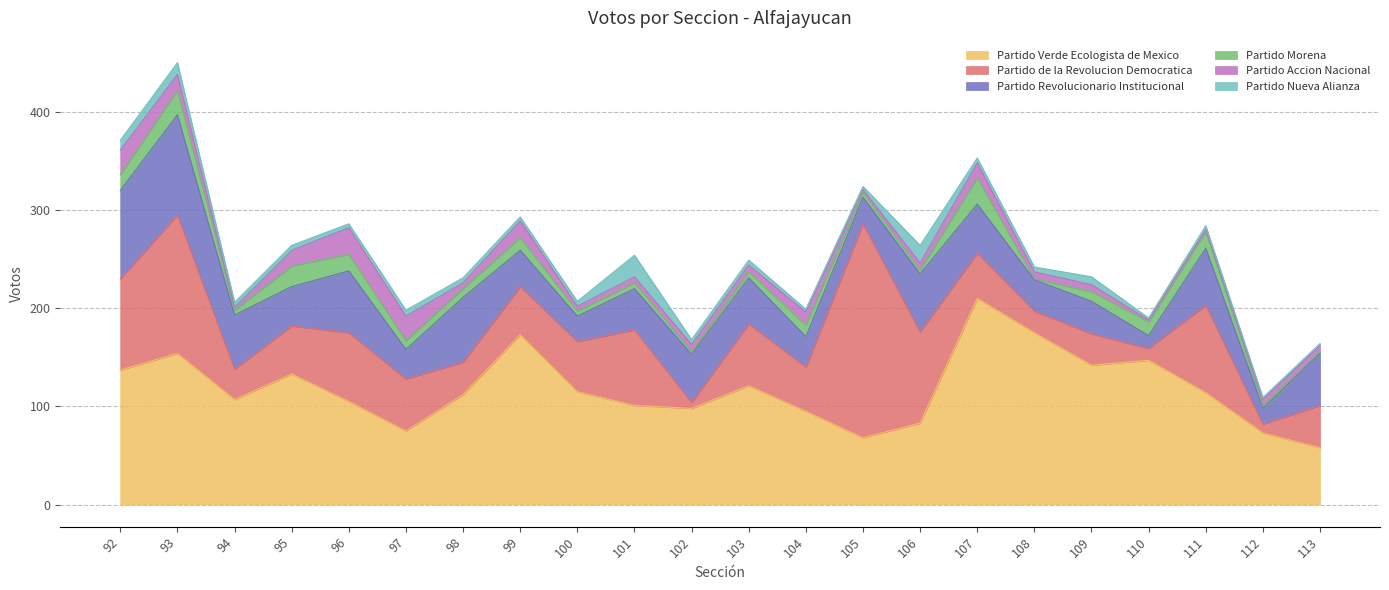

At which category is the sum across all series the highest?

93